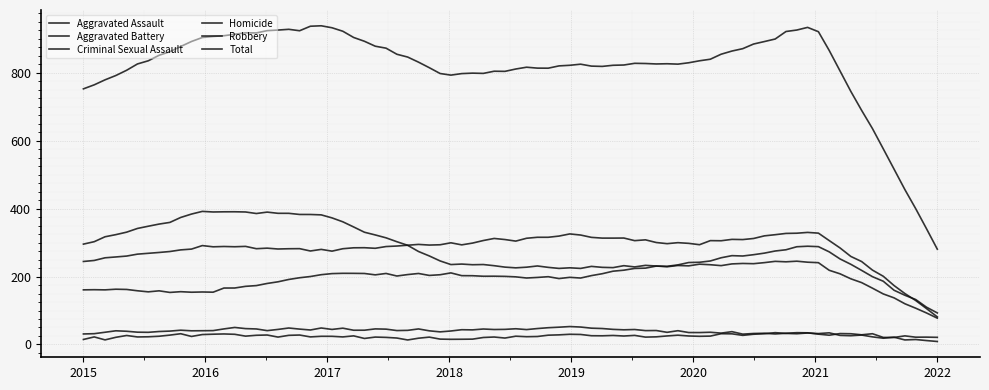

Reading right to left, list all the values displayed in this chart.

Aggravated Assault: 2022=92	2021=292	2020=242	2019=197	2018=206	2017=207	2016=154	2015=160
Aggravated Battery: 2022=83	2021=336	2020=294	2019=321	2018=297	2017=277	2016=288	2015=246
Criminal Sexual Assault: 2022=22	2021=33	2020=35	2019=51	2018=40	2017=47	2016=43	2015=34
Homicide: 2022=8	2021=37	2020=24	2019=27	2018=15	2017=24	2016=29	2015=17
Robbery: 2022=78	2021=243	2020=233	2019=224	2018=237	2017=381	2016=394	2015=297
Total: 2022=283	2021=941	2020=828	2019=820	2018=795	2017=936	2016=908	2015=754